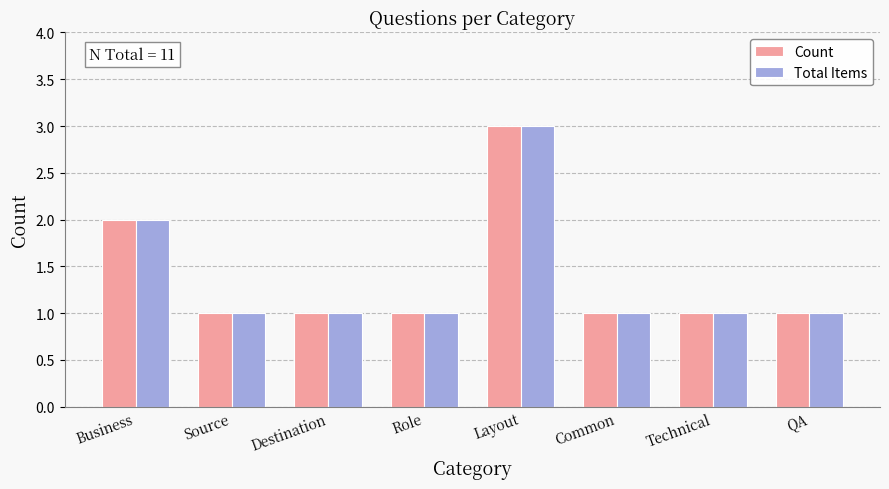

What is the value of the Total Items bar at the 5th from the left?

3